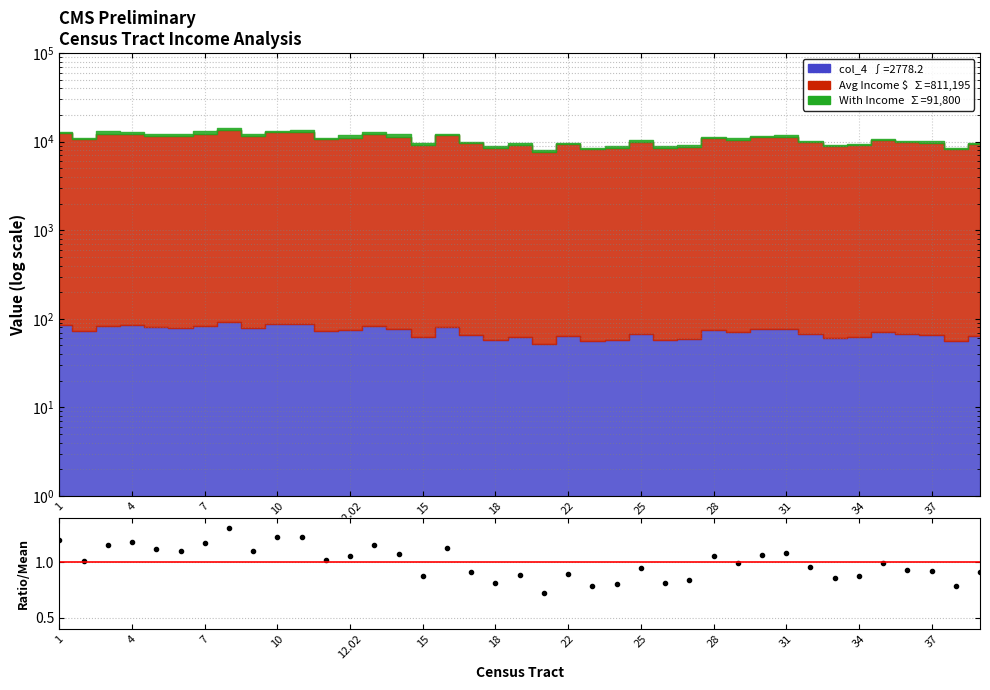

Between 13 and 36, which is larger?

13